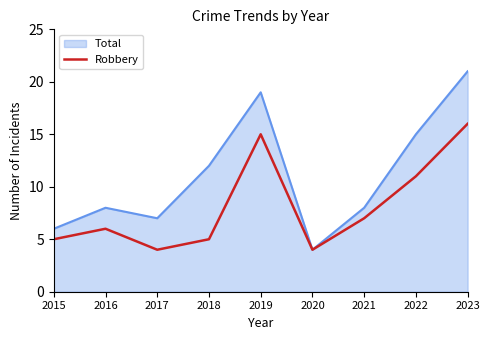

Does the chart have visible grid lines?

No